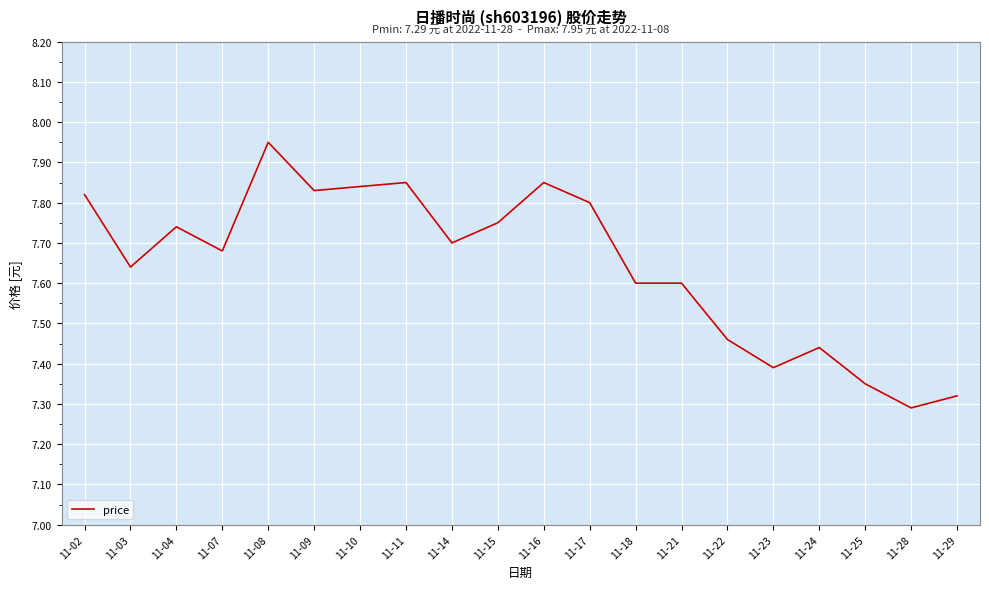

Which label corresponds to the smallest value in the chart?

11-28